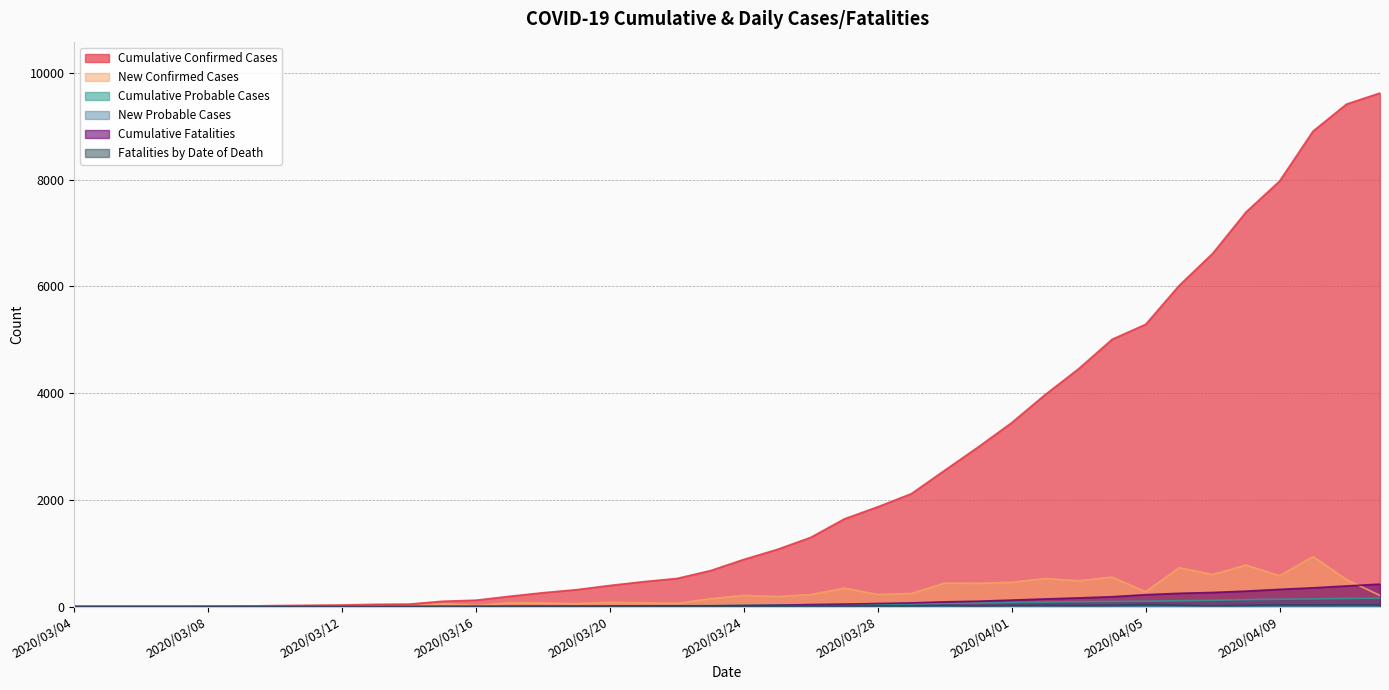

Reading left to right, transcribe all the data shown in this chart.

Cumulative Confirmed Cases: 0	0	1	1	3	9	19	25	30	43	47	100	120	193	260	317	396	467	527	674	884	1072	1298	1643	1870	2115	2555	2991	3447	3973	4458	5010	5289	6017	6618	7396	7974	8911	9417	9625
New Confirmed Cases: 0	0	1	0	2	6	10	6	5	13	4	53	20	73	67	57	79	71	60	147	210	188	226	345	227	245	440	436	456	526	485	552	279	728	601	778	578	937	506	208
Cumulative Probable Cases: 0	0	0	0	1	1	2	3	3	3	3	3	4	7	11	12	12	15	17	18	24	30	37	42	44	49	56	65	76	83	91	95	101	109	118	130	138	144	151	157
New Probable Cases: 0	0	0	0	1	0	1	1	0	0	0	0	1	3	4	1	0	3	2	1	6	6	7	5	2	5	7	9	11	7	8	4	6	8	9	12	8	6	7	6
Cumulative Fatalities: 0	0	0	0	0	0	0	0	0	0	0	1	2	4	6	6	9	11	12	14	20	26	37	46	58	69	89	101	122	143	163	185	223	249	265	290	323	352	387	421
Fatalities by Date of Death: 0	0	0	0	0	0	0	0	0	0	0	1	1	2	2	0	3	2	1	2	6	6	11	9	12	11	20	12	21	21	20	22	38	26	16	25	33	29	35	34